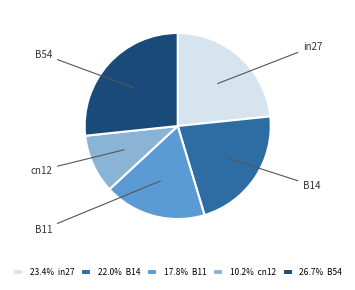

True or false: B11 accounts for 7% of the total.

False